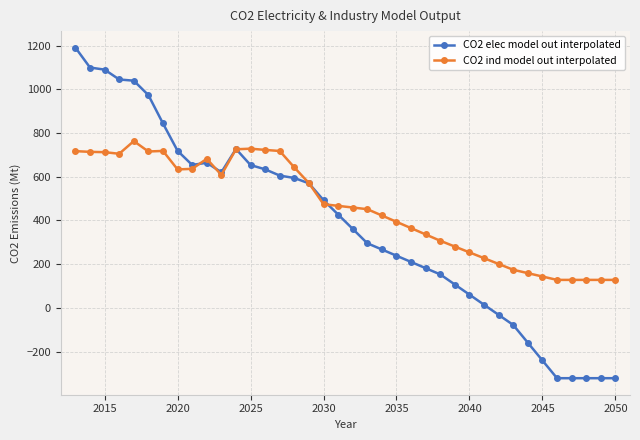

True or false: CO2 ind model out interpolated has more than 0 interior local peaks.

True